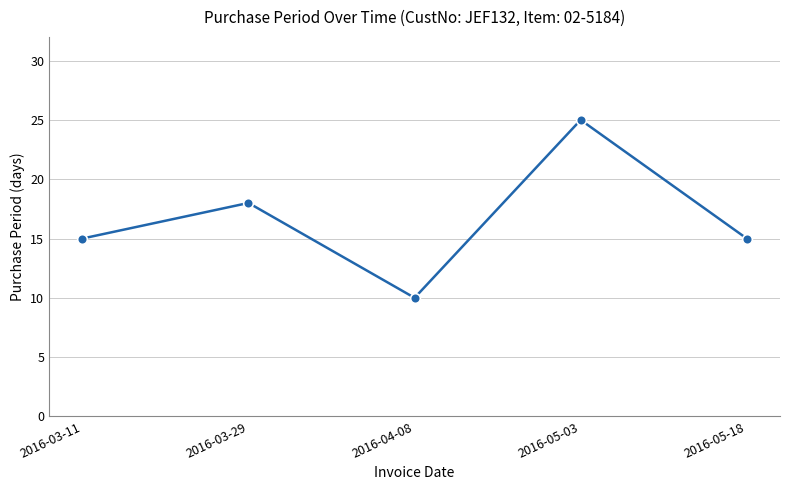

Reading left to right, transcribe all the data shown in this chart.

2016-03-11=15	2016-03-29=18	2016-04-08=10	2016-05-03=25	2016-05-18=15